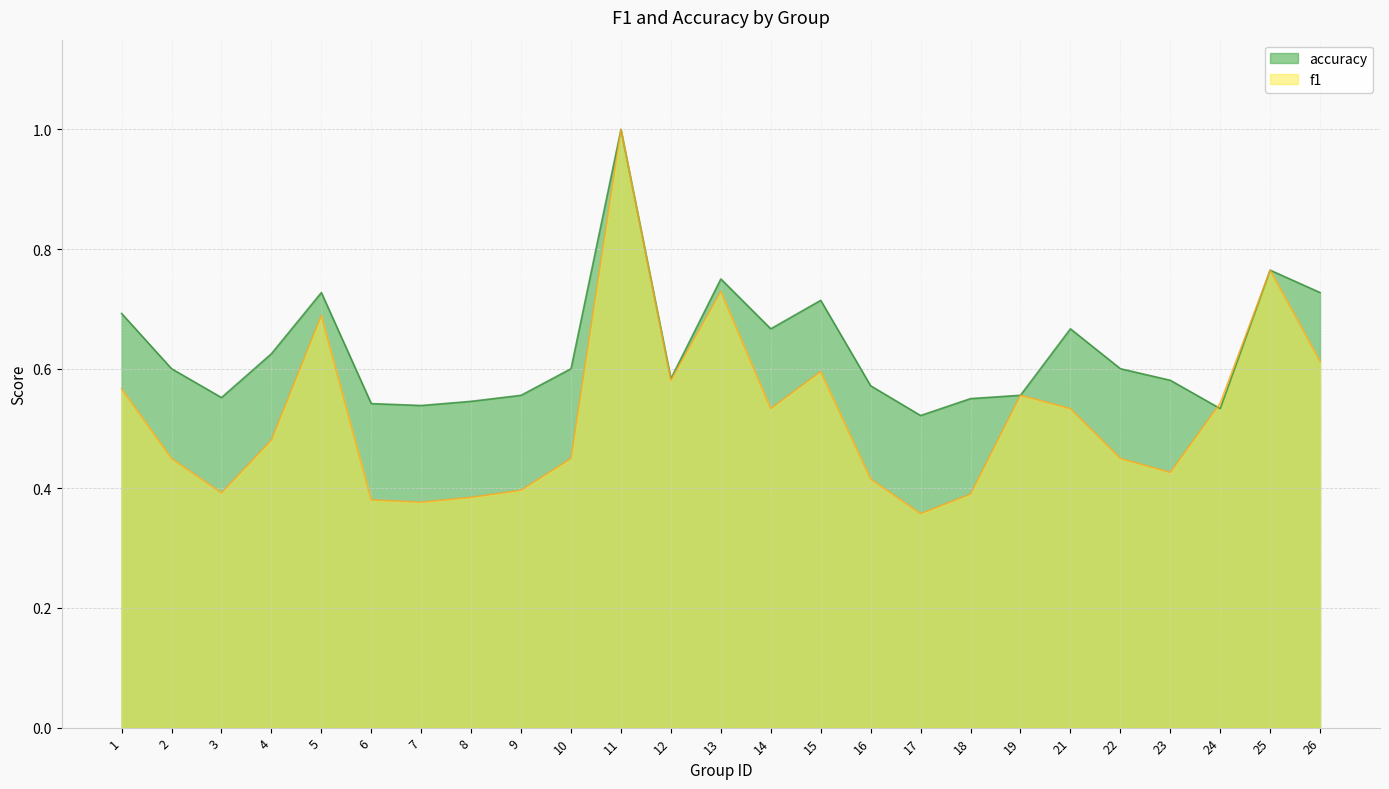

Reading left to right, list all the values displayed in this chart.

f1: 0.6	0.5	0.4	0.5	0.7	0.4	0.4	0.4	0.4	0.5	1.0	0.6	0.7	0.5	0.6	0.4	0.4	0.4	0.6	0.5	0.5	0.4	0.5	0.8	0.6
accuracy: 0.7	0.6	0.6	0.6	0.7	0.5	0.5	0.5	0.6	0.6	1.0	0.6	0.8	0.7	0.7	0.6	0.5	0.6	0.6	0.7	0.6	0.6	0.5	0.8	0.7